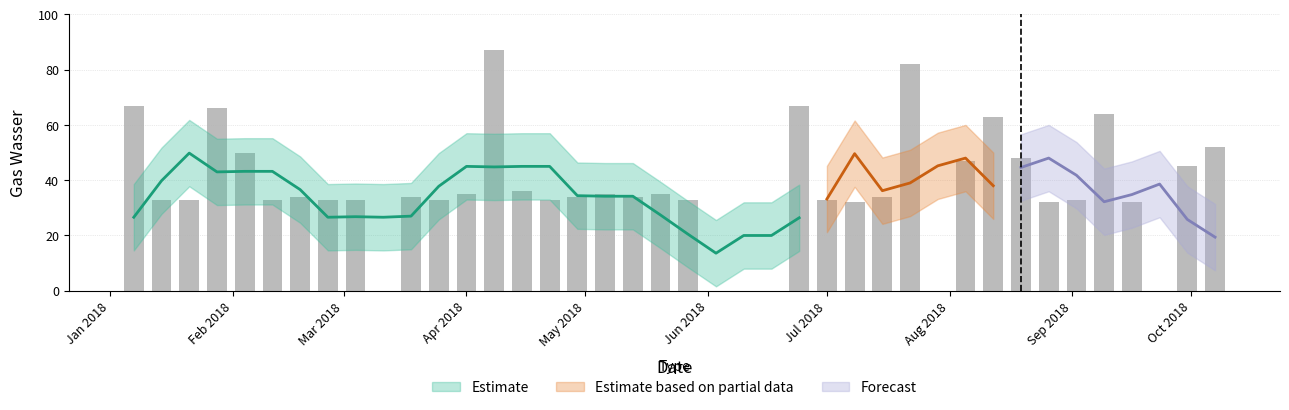

What is the difference between the maximum and minimum values?

87